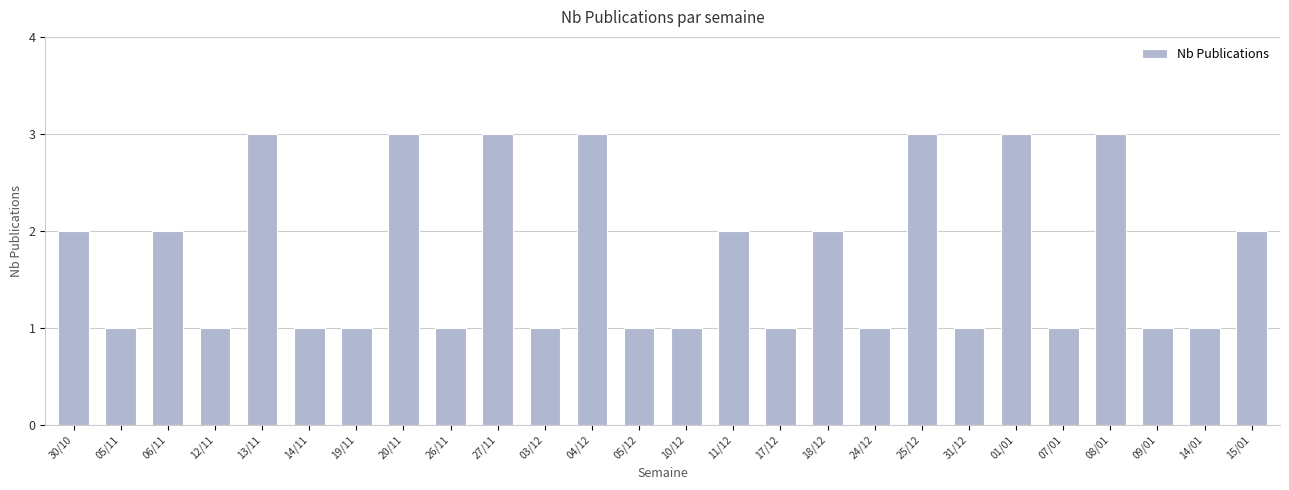

What is the maximum value shown in the chart?

3